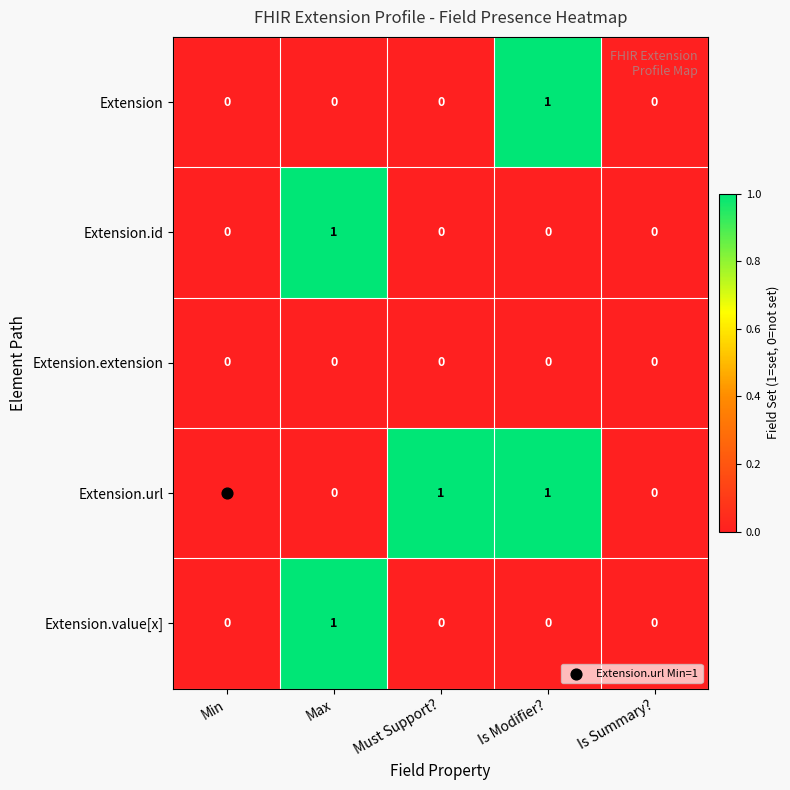

Which series has the largest total across all categories?

Extension.url